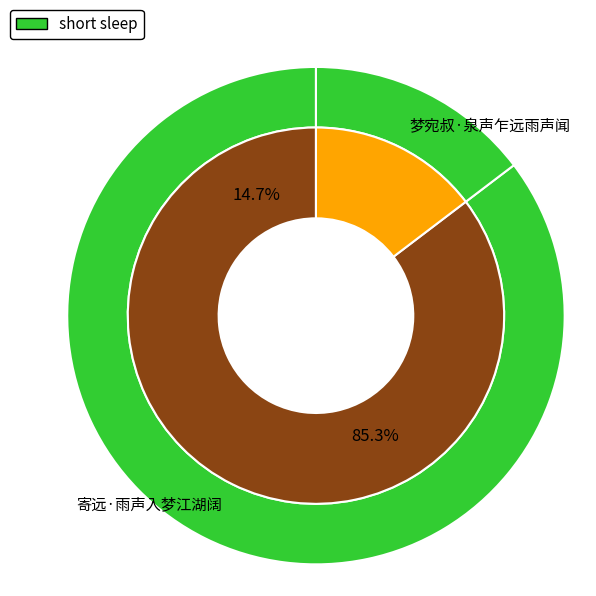

What percentage do 寄远·雨声入梦江湖阔 and 梦宛叔·泉声乍远雨声闻 together represent?

100.0%